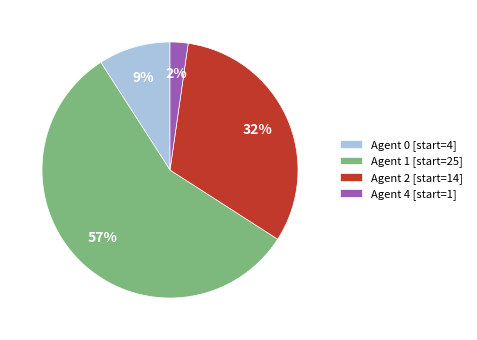

How many segments does this pie chart have?

4